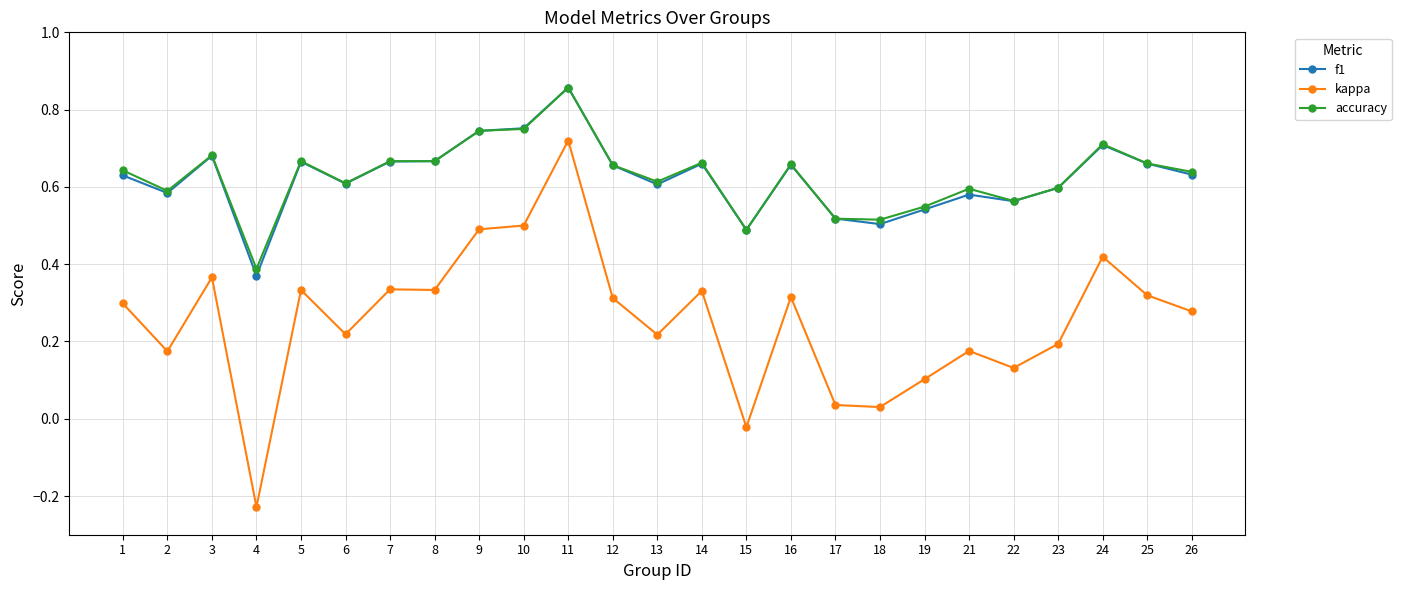

The accuracy series shows 1.0 at 6. True or false?

False